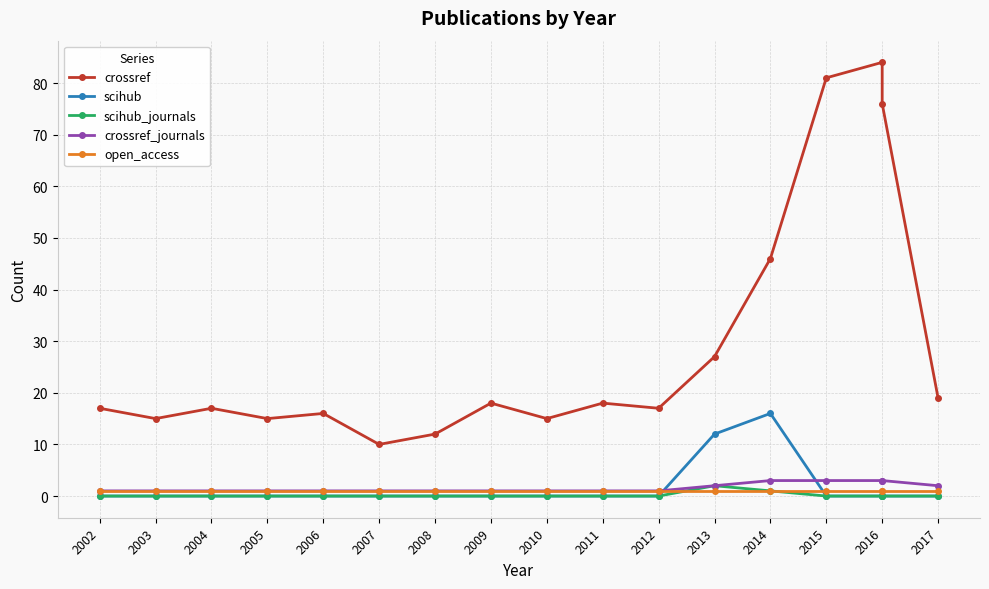

Does the chart have visible grid lines?

Yes